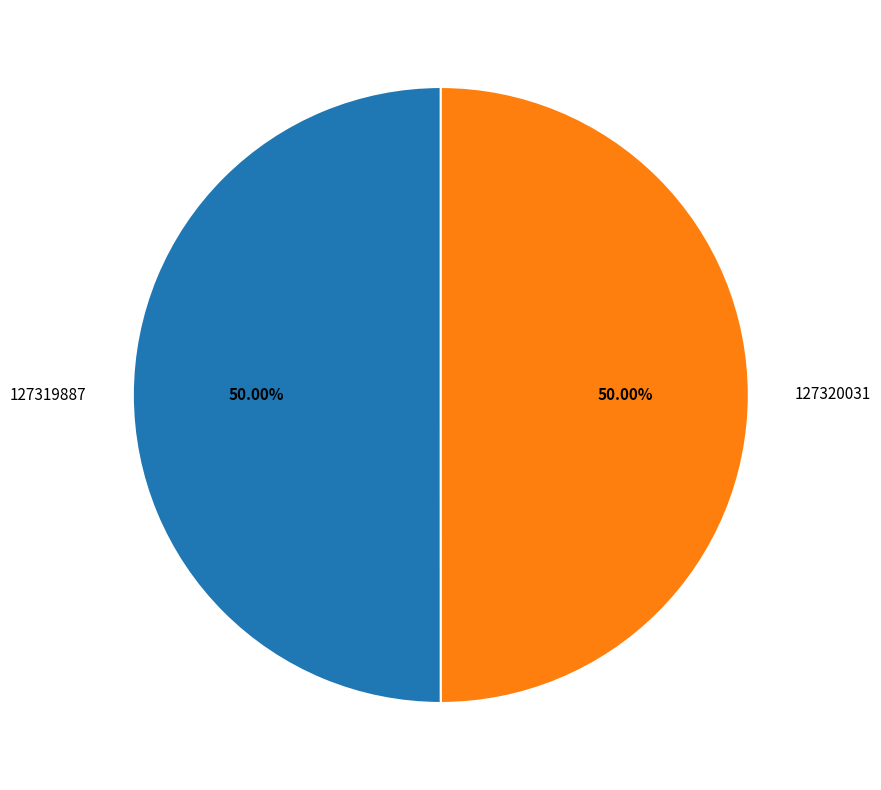

To the nearest percent, what percentage of the pie is 127319887?

50%